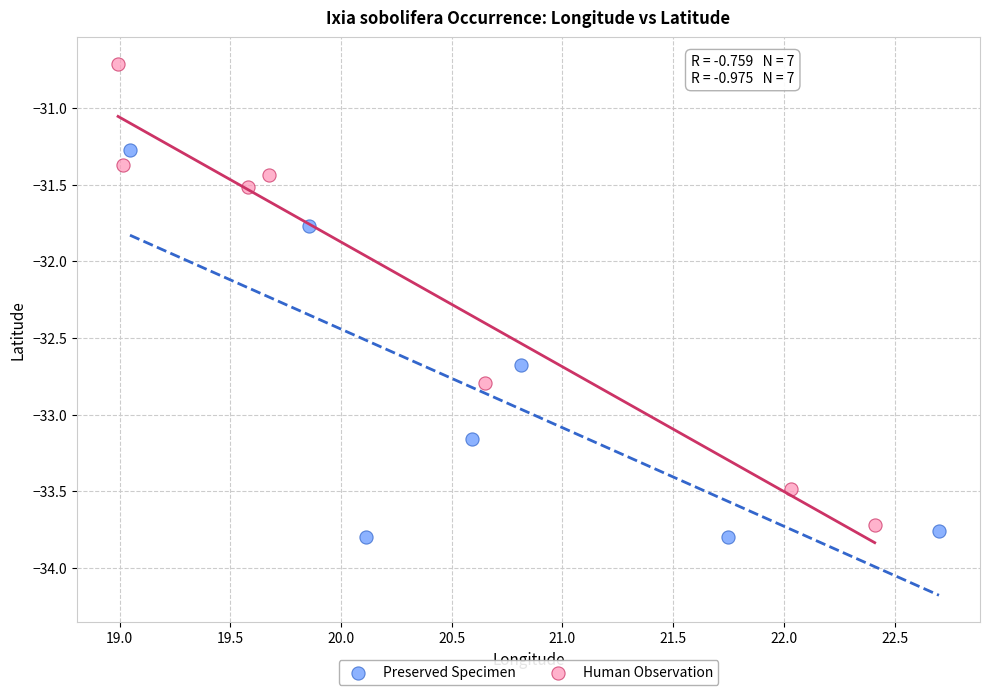

Which series has the largest Y range (max minus min)?

Human Observation